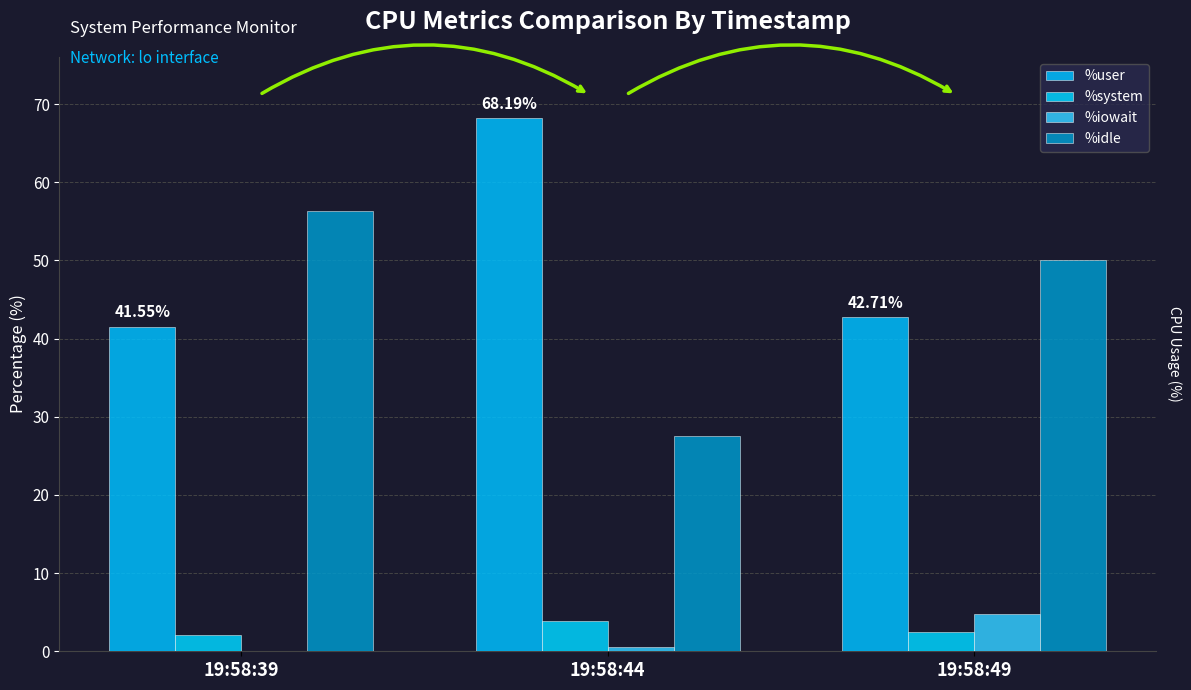

Where is %user nearest to the value 54?

19:58:49